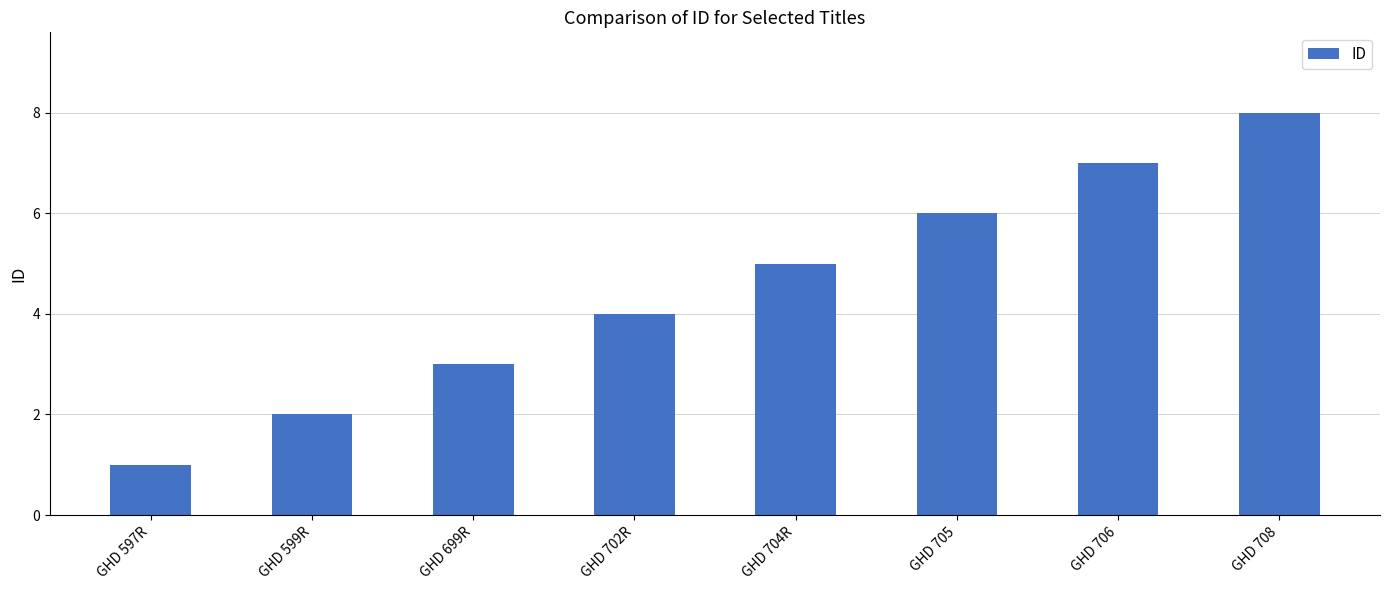

What value does the data have at GHD 704R?

5